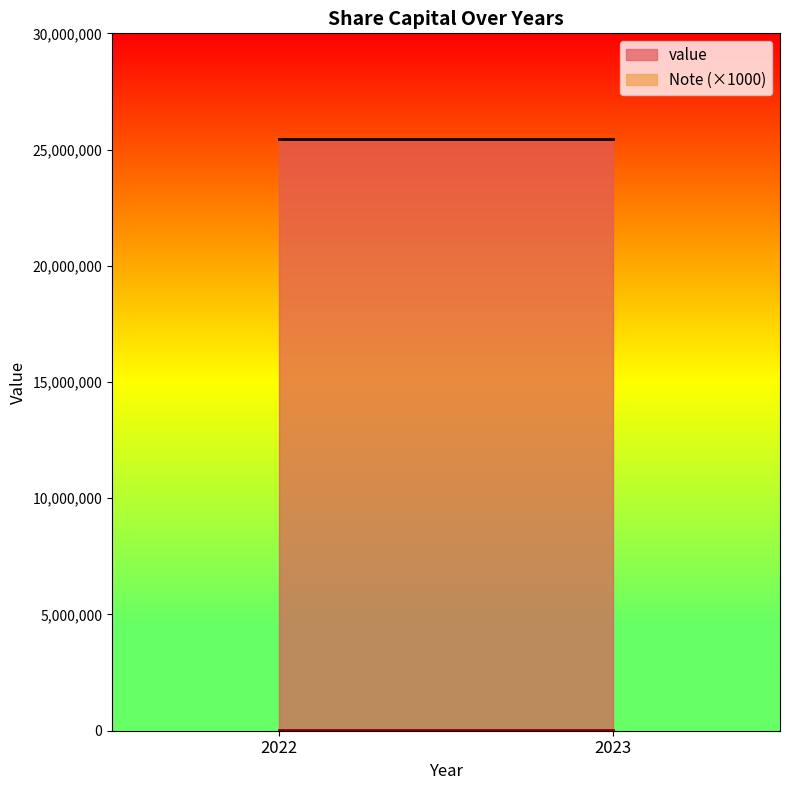

What is the greatest value displayed?

25467389